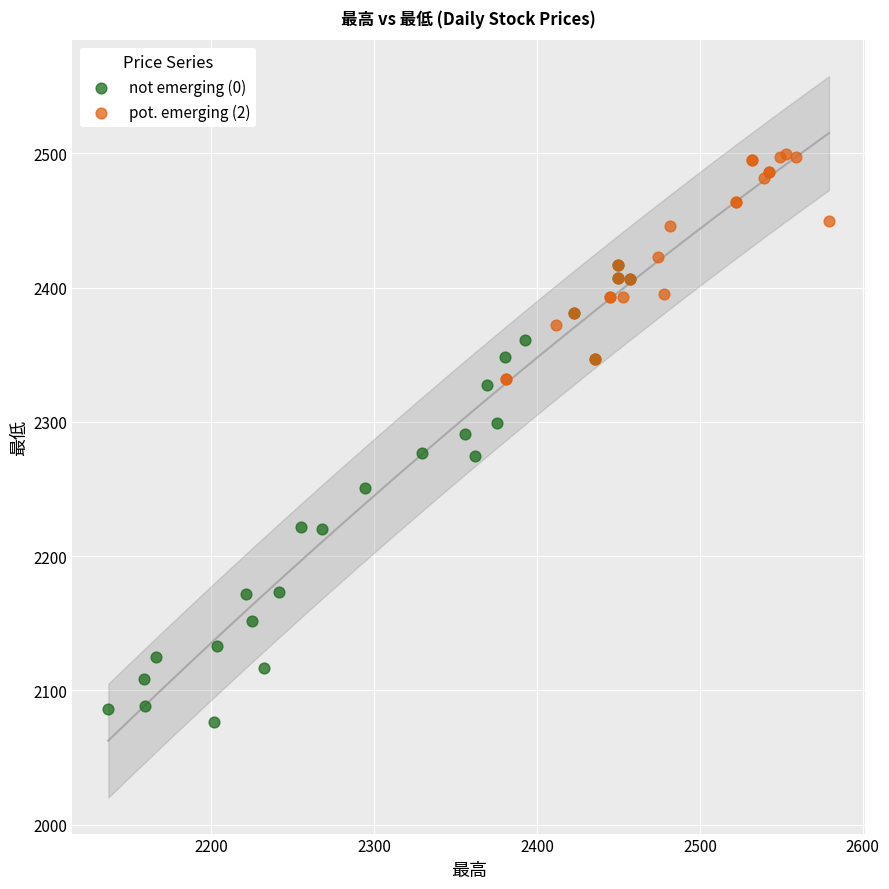

Which series reaches the maximum Y coordinate?

pot. emerging (2)